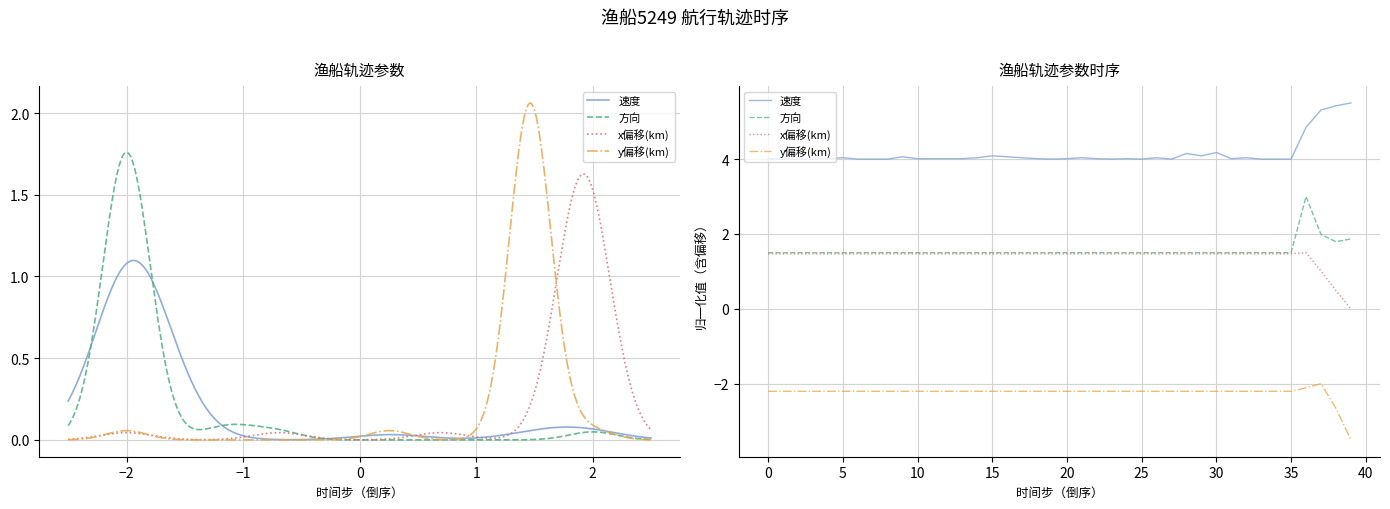

List the series in order of their peak value, highest first.

速度, 方向, x偏移(km), y偏移(km)